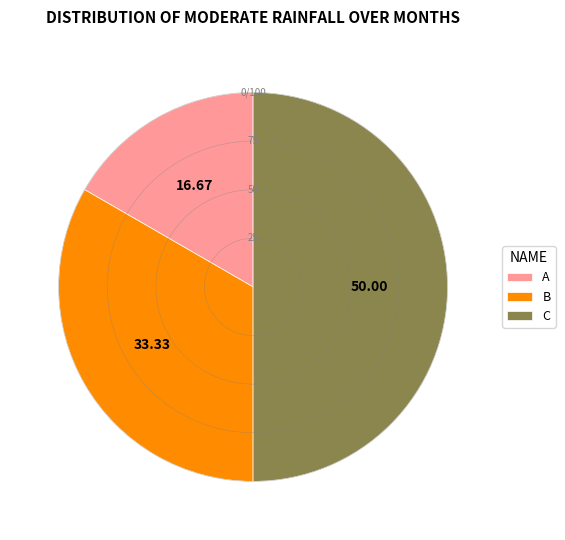

Which category has the biggest portion of the pie?

C